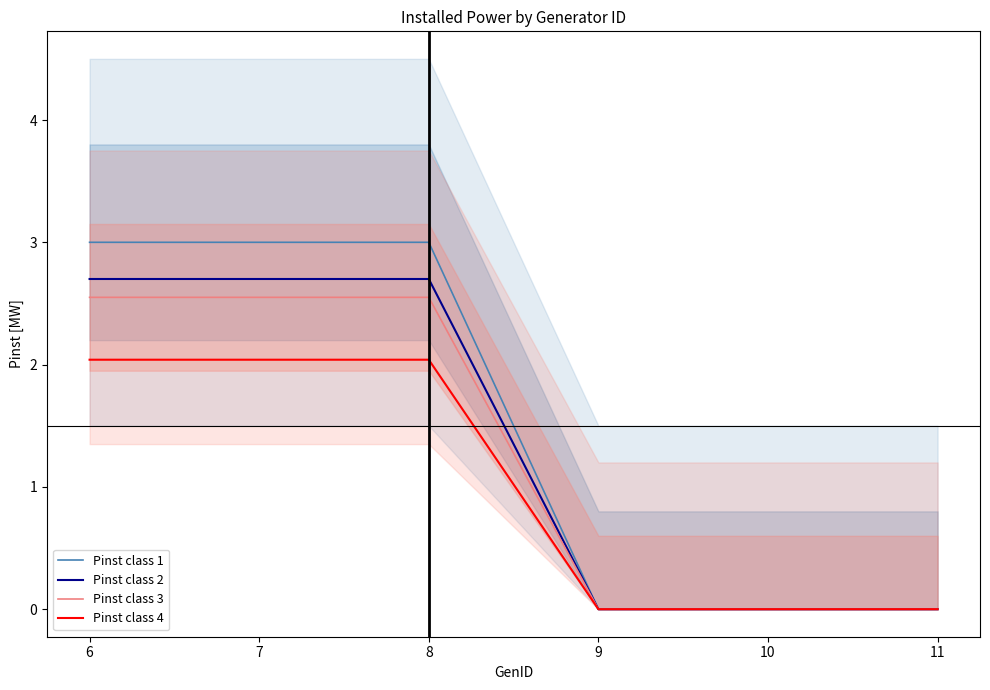

Count the Pinst class 2 values in the range 0 to 2.

3